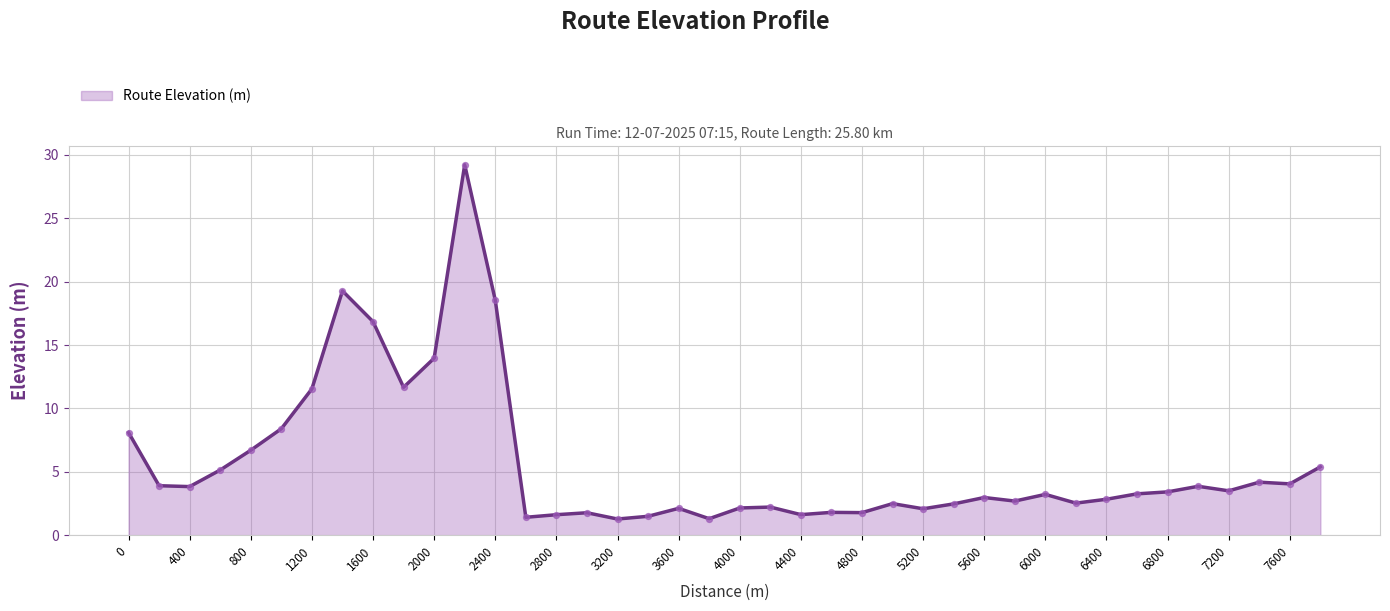

What is the smallest value displayed?

1.3